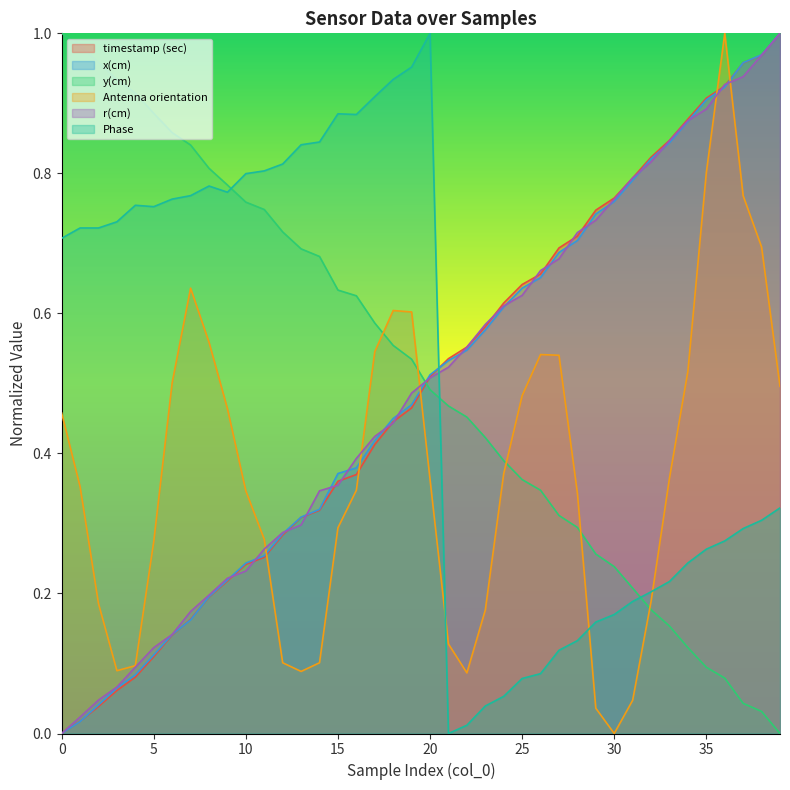

At which label does Phase reach its minimum?

21